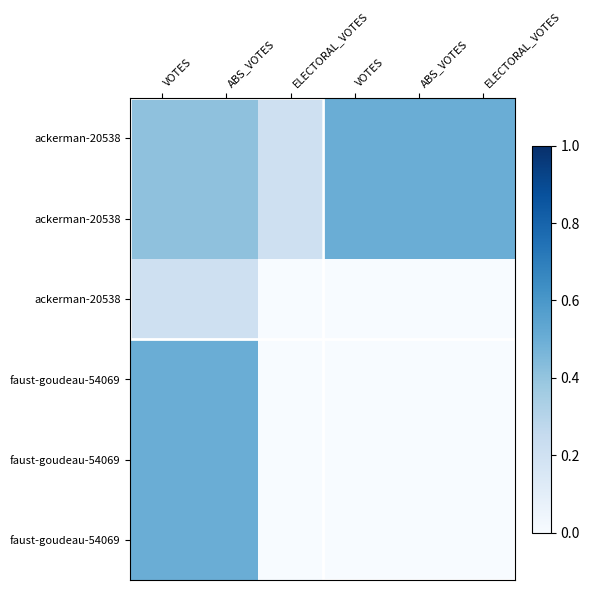

How many categories are shown in the chart?

6